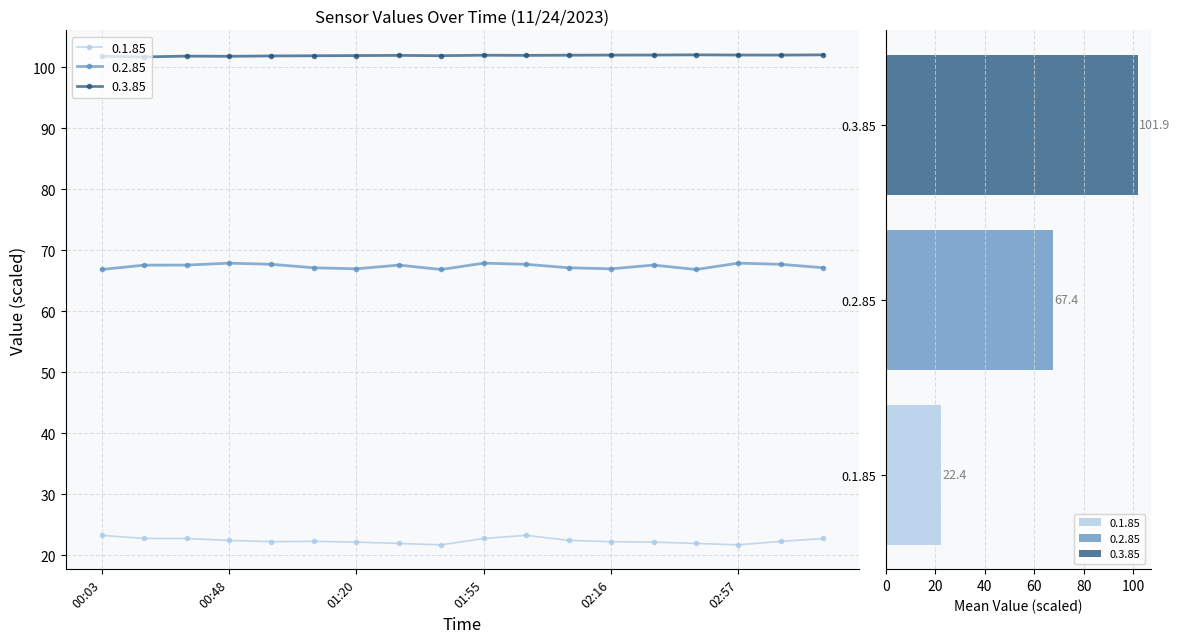

What is the approximate value of 0.1.85 at 02:12?

22.5